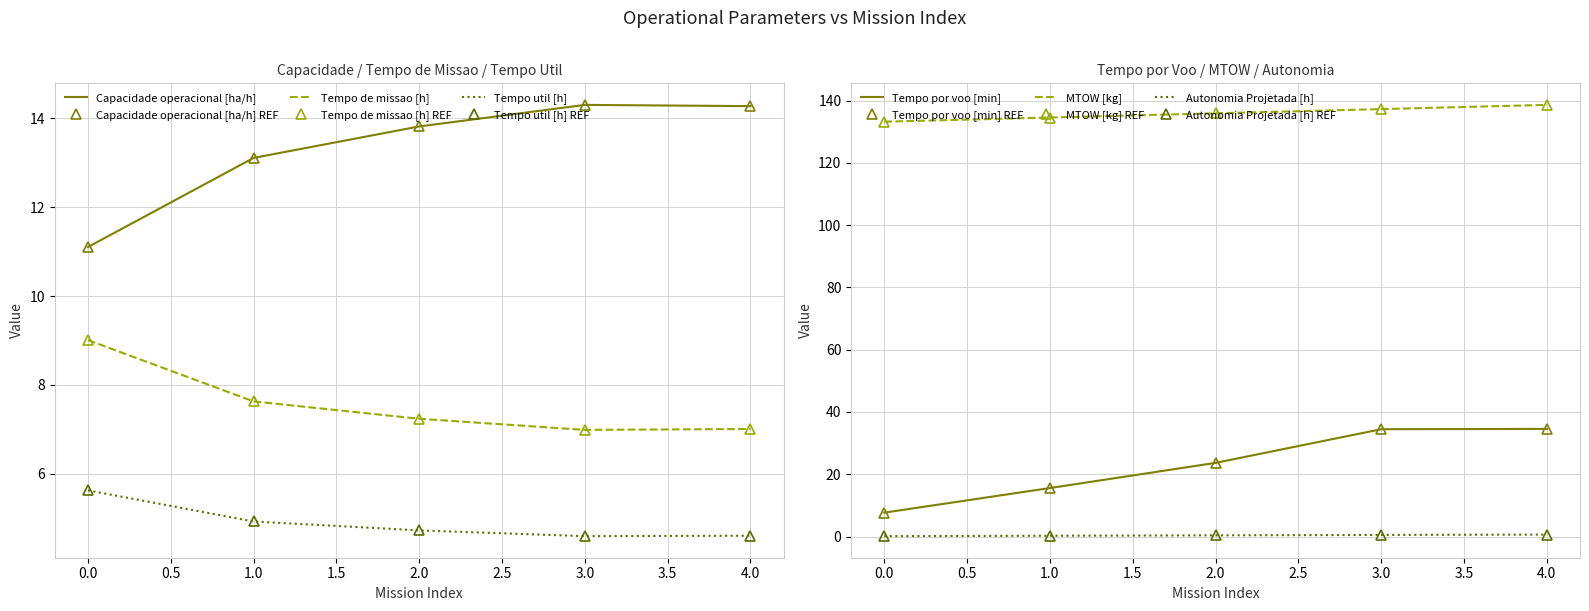

Which category has the highest value across all series?

4